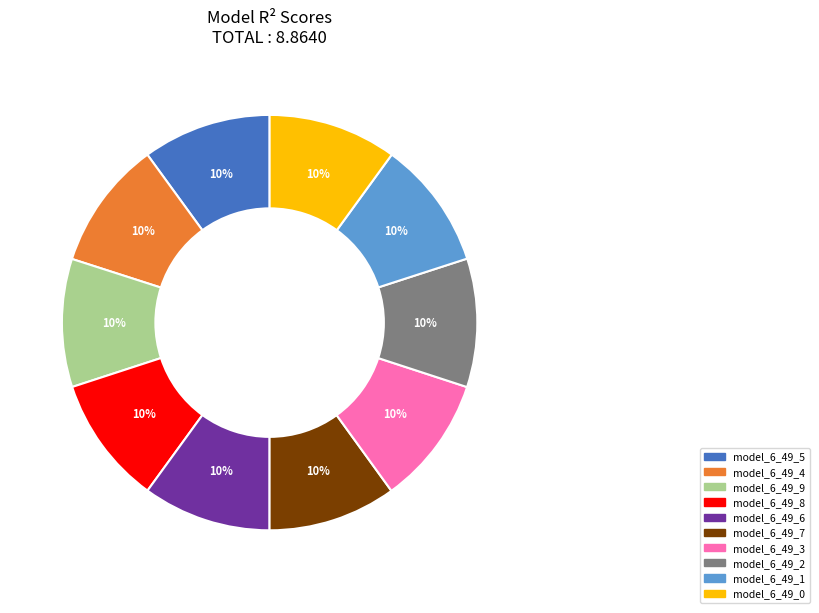

To the nearest percent, what percentage of the pie is model_6_49_0?

10%